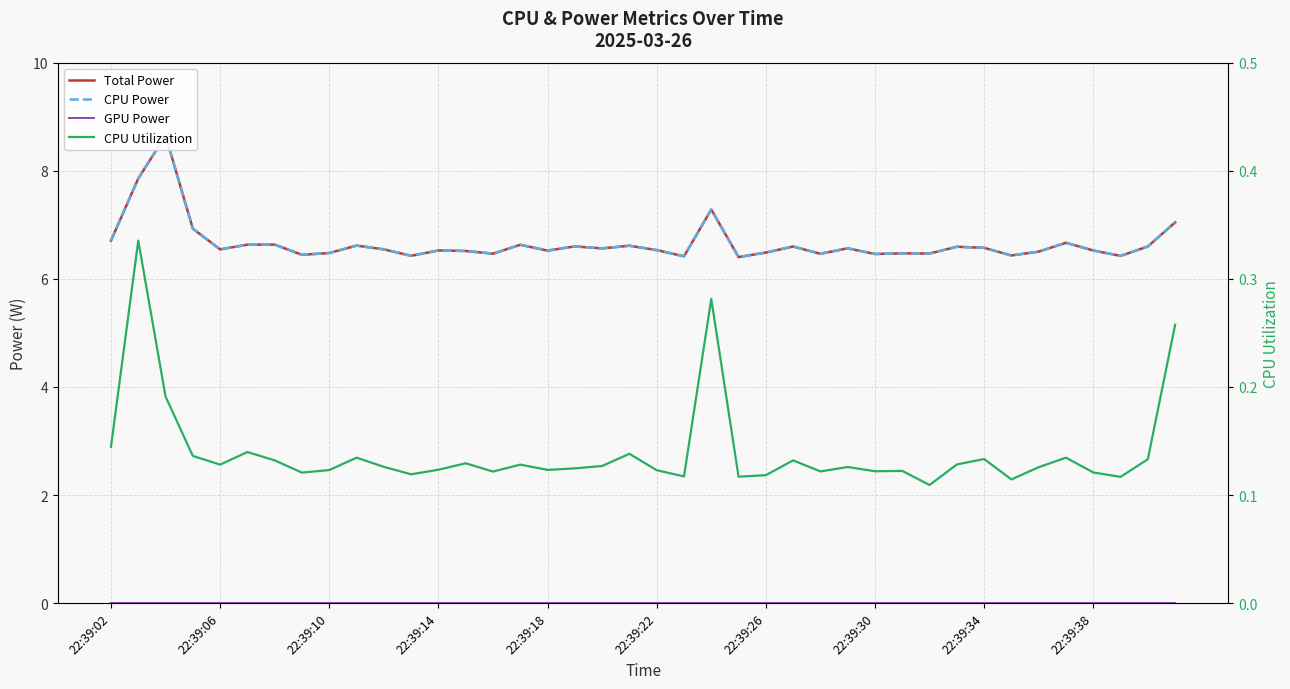

True or false: Total Power and CPU Power cross at least once.

False